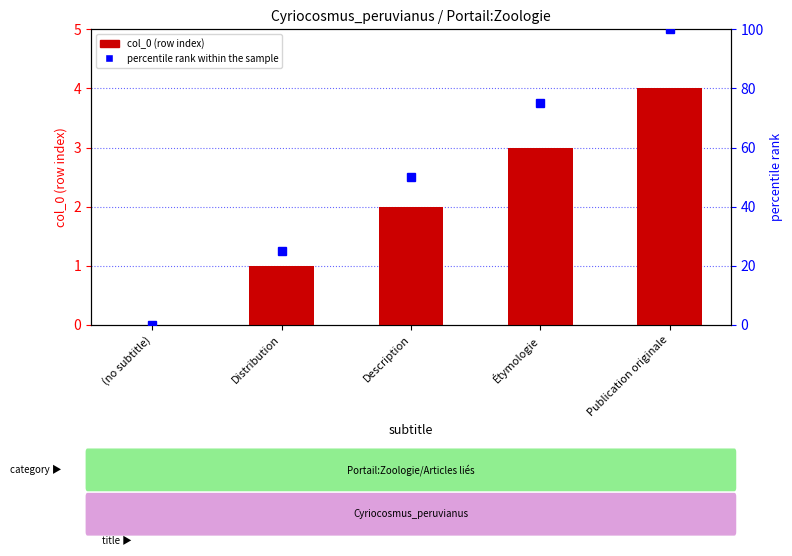

What is the value of the 3rd bar from the left?

2